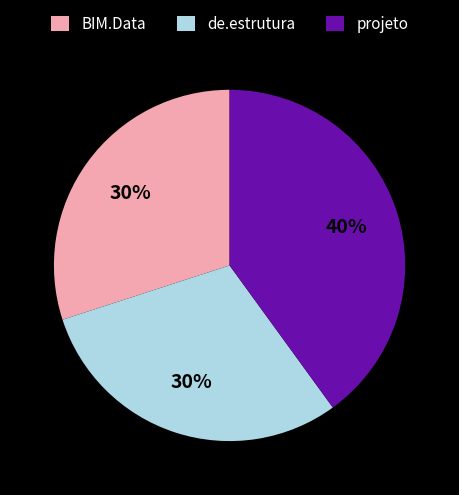

Does de.estrutura account for over 50% of the chart?

No